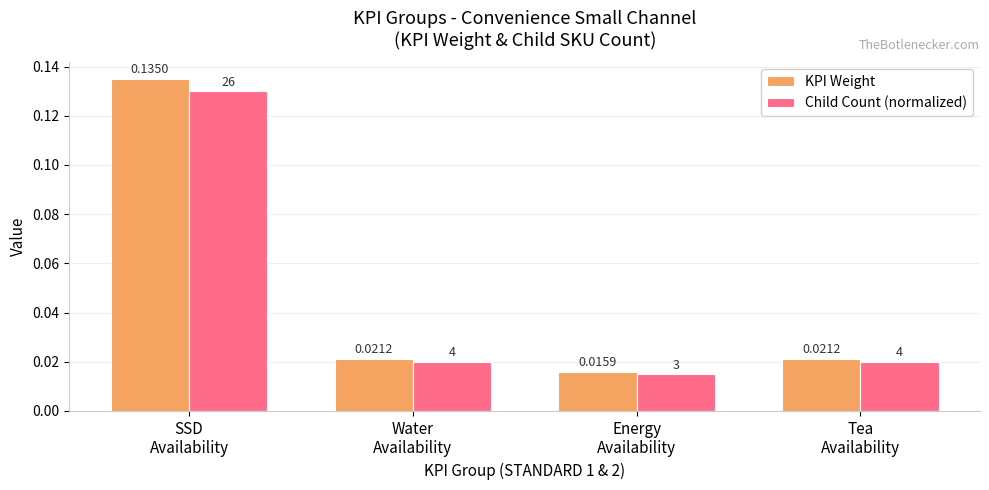

Which series has the largest range (max minus min)?

KPI Weight